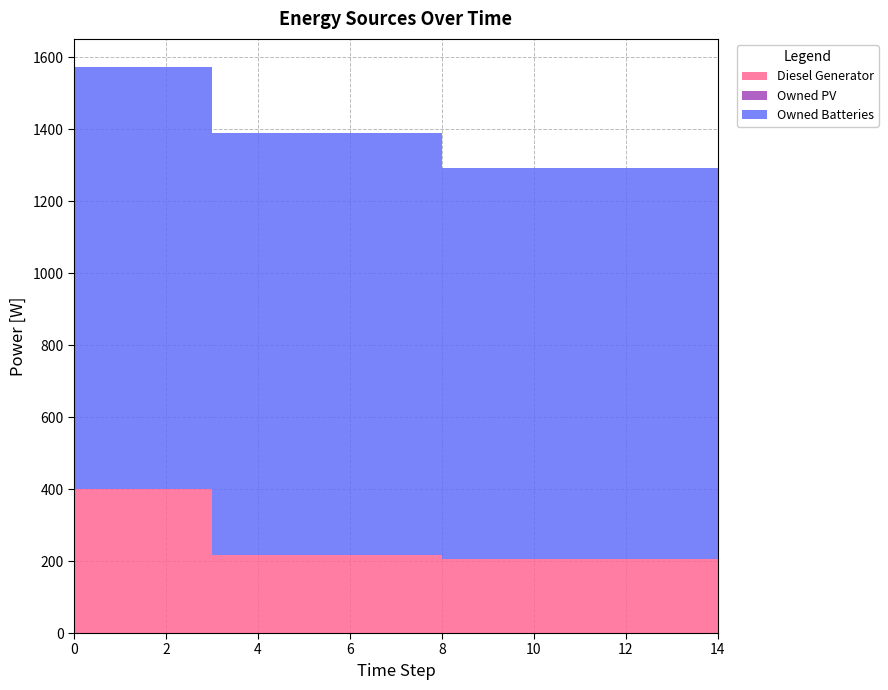

Reading left to right, what are all the values shown in this chart?

Diesel Generator: 400	400	400	217	217	217	217	217	207	207	207	207	207	207	207
Owned PV: 0	0	0	0	0	0	0	0	0	0	0	0	0	0	0
Owned Batteries: 1172	1172	1172	1172	1172	1172	1172	1172	1086	1086	1086	1086	1086	1086	1086